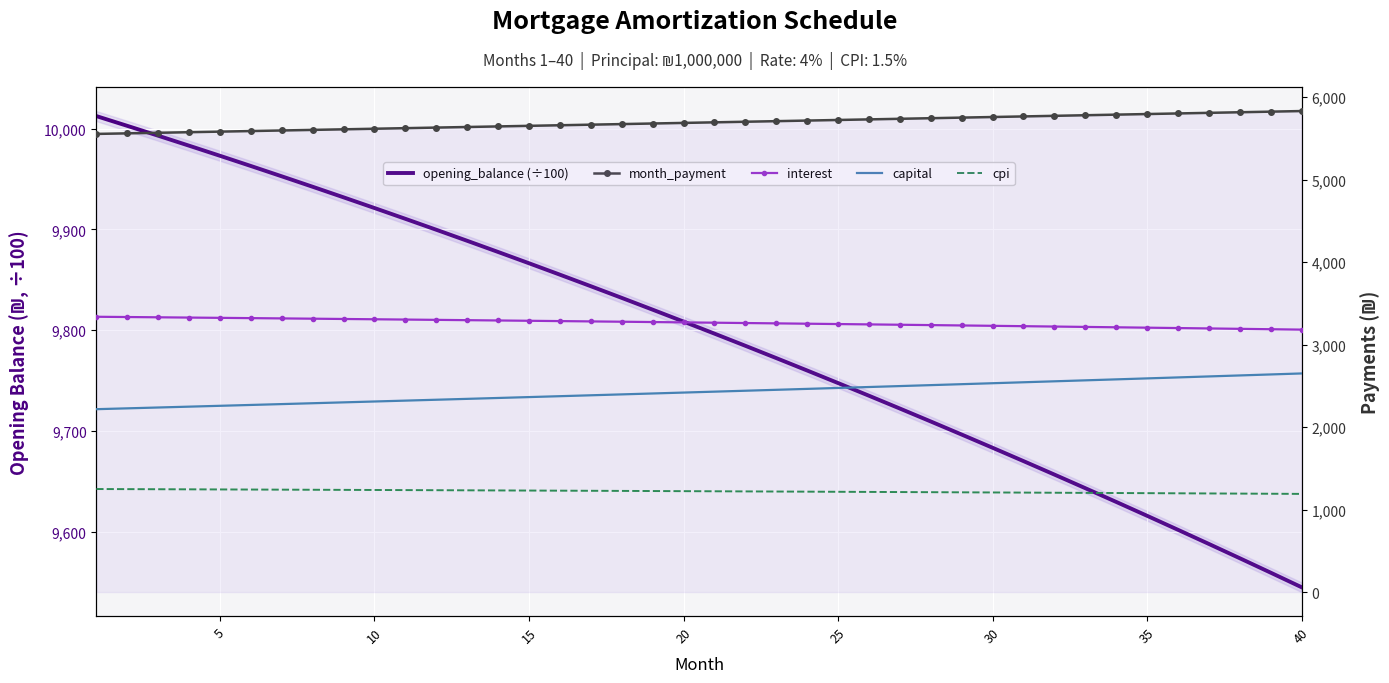

How many lines are shown in the chart?

5